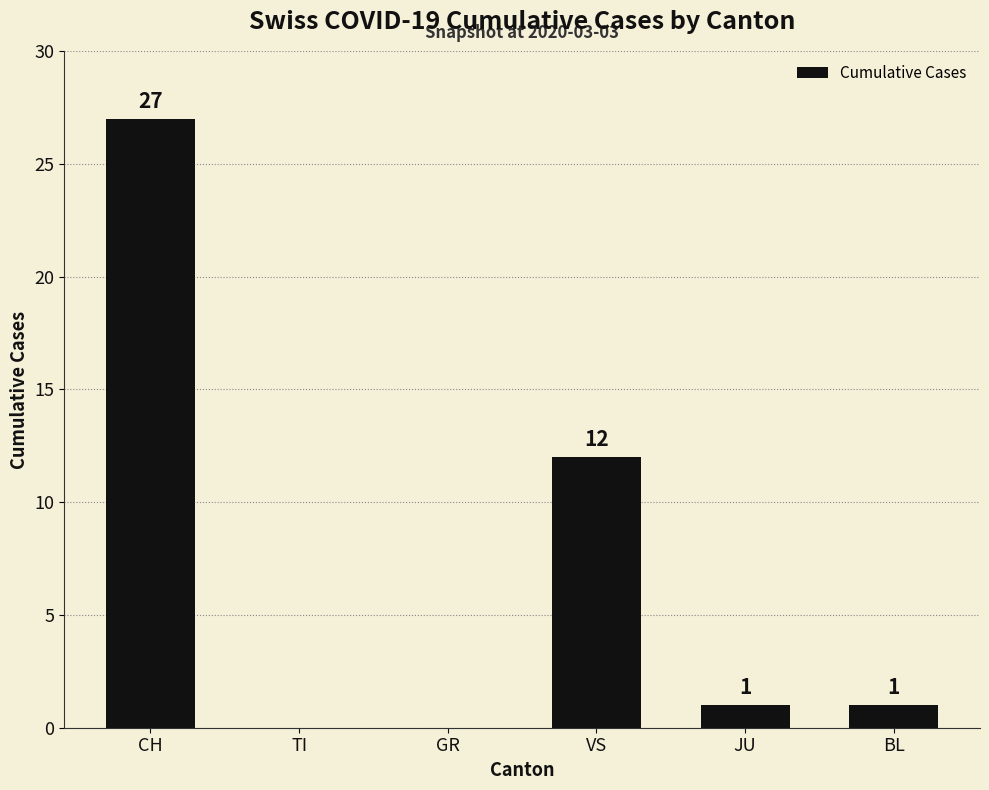

Where is the data nearest to the value 13?

VS